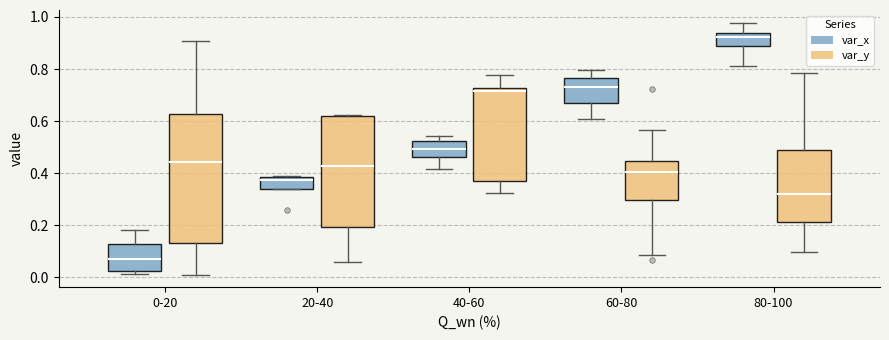

Which box's median line is the highest?

80-100 (var_x)